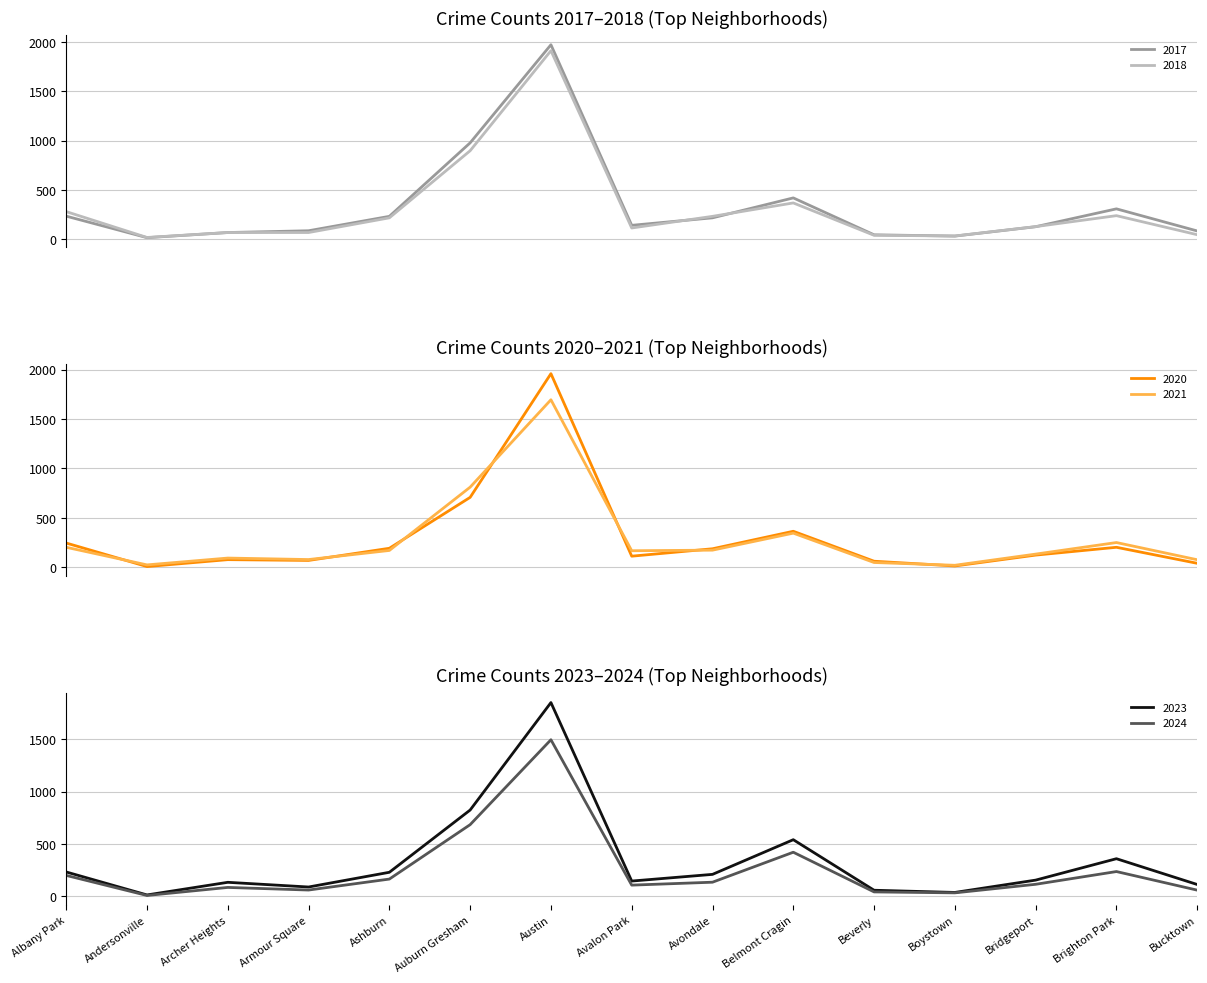

Reading right to left, extract all data points from this chart.

2023: 111	358	153	35	56	540	208	144	1853	824	228	87	132	11	231
2024: 57	235	113	31	40	420	133	105	1497	684	163	58	83	6	198
2017: 85	309	128	33	46	420	218	142	1972	978	233	87	69	17	235
2018: 47	240	129	34	41	369	233	115	1912	898	218	69	69	19	281
2020: 41	203	124	14	62	365	188	113	1959	708	193	70	78	8	246
2021: 77	251	134	21	49	346	174	168	1695	811	171	79	94	25	203